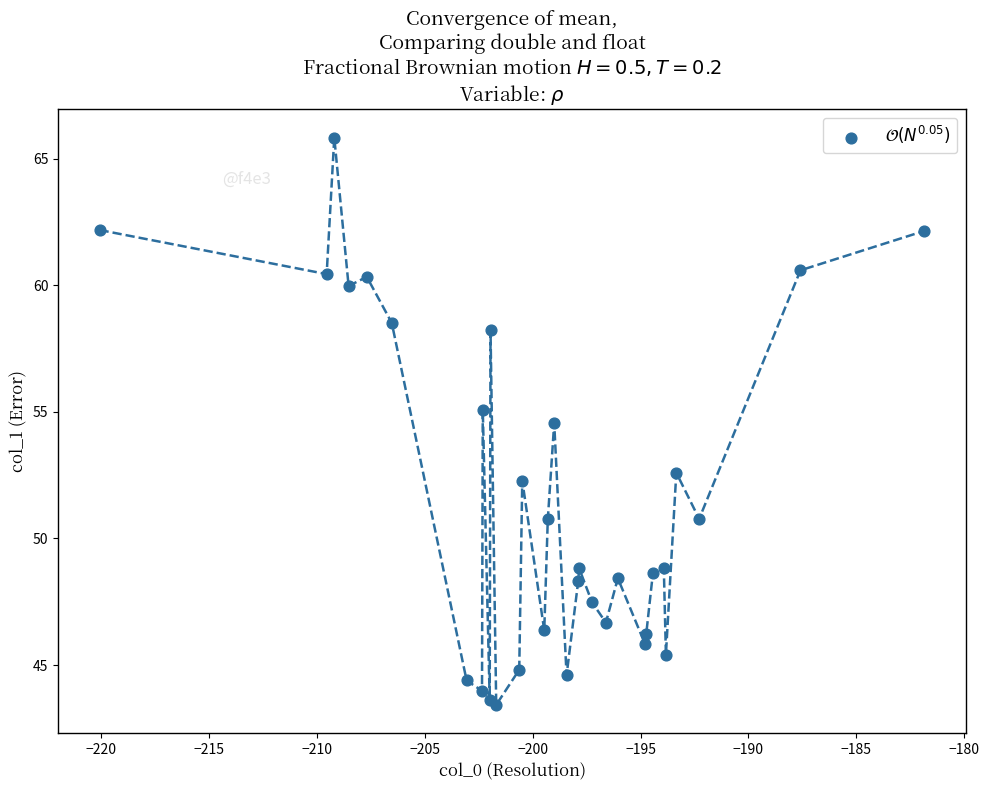

What Y value in the scatter plot is closest to 54?

54.6